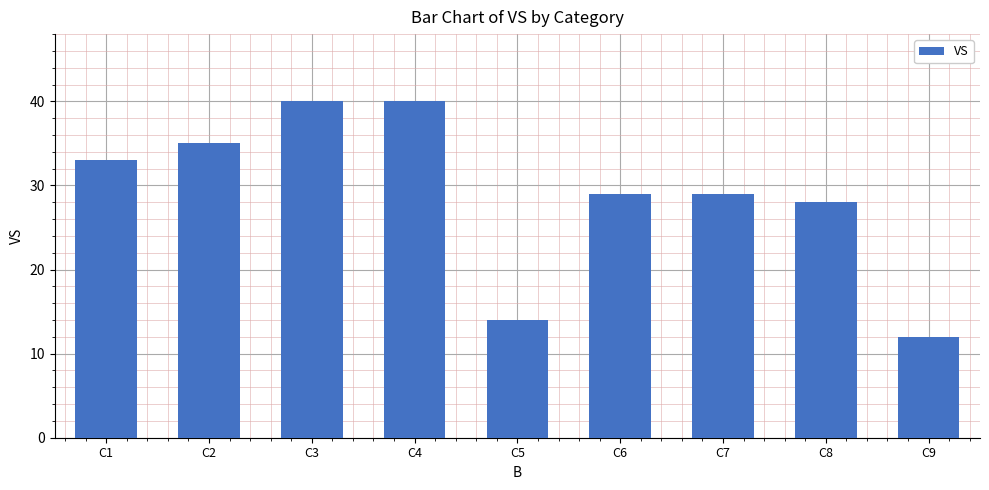

Does the chart contain stacked bars?

No